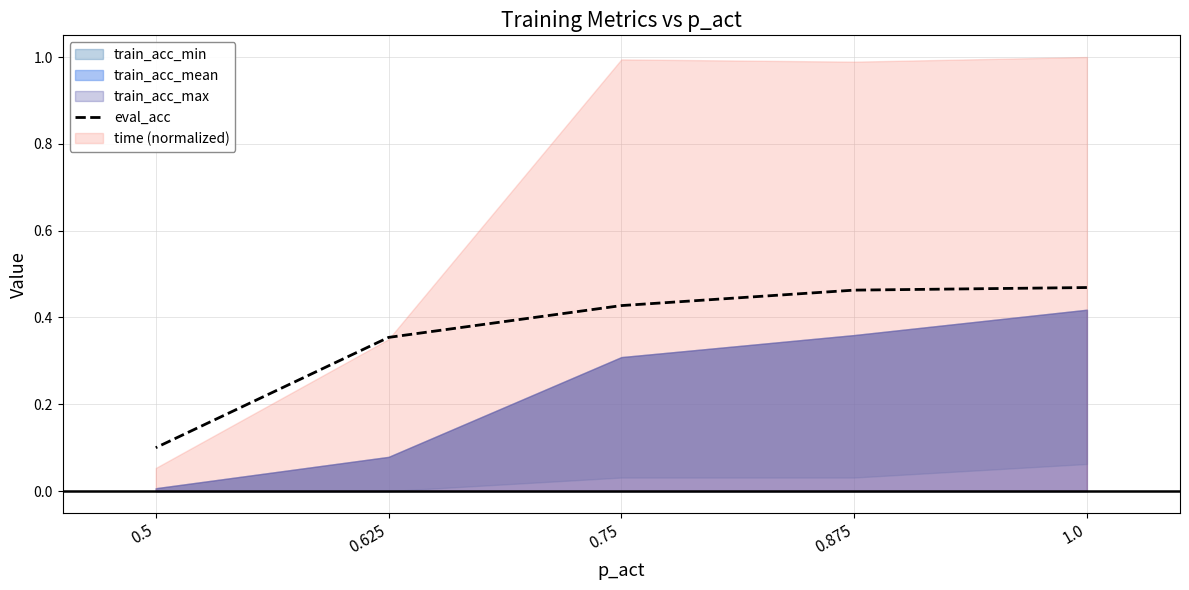

What is the sum of the values at 1.0 and 0.75?

0.9